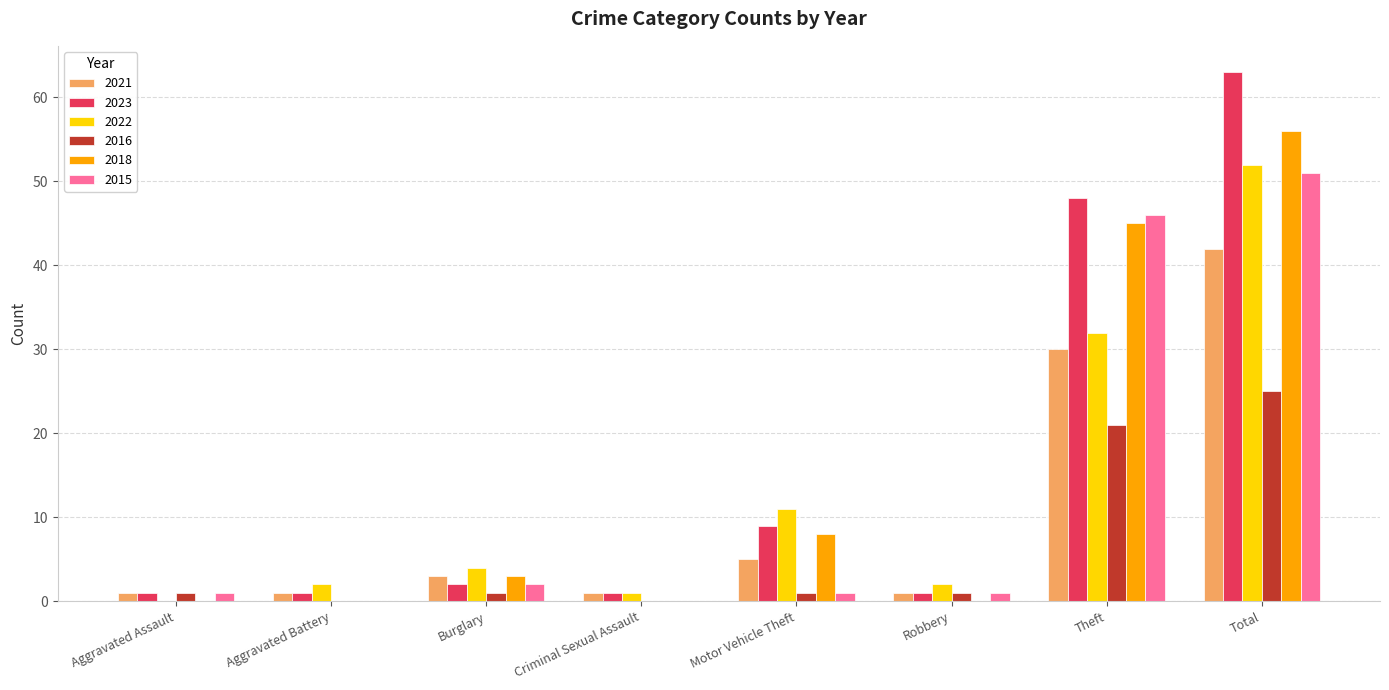

At which label does 2018 reach its peak?

Total